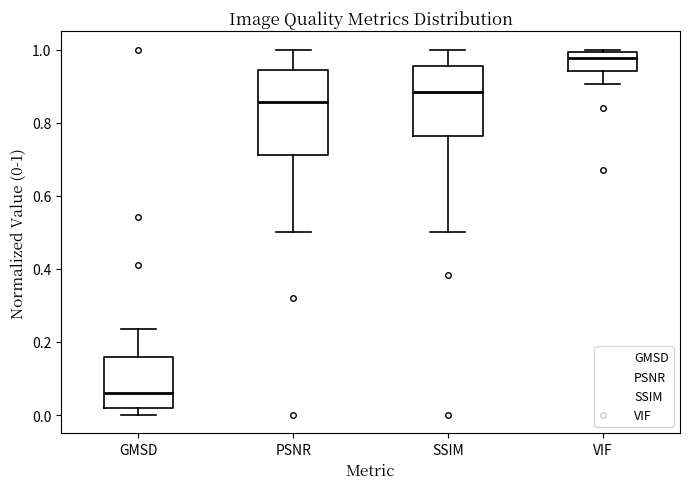

Comparing the boxes themselves (not the whiskers), which one is the tallest?

PSNR